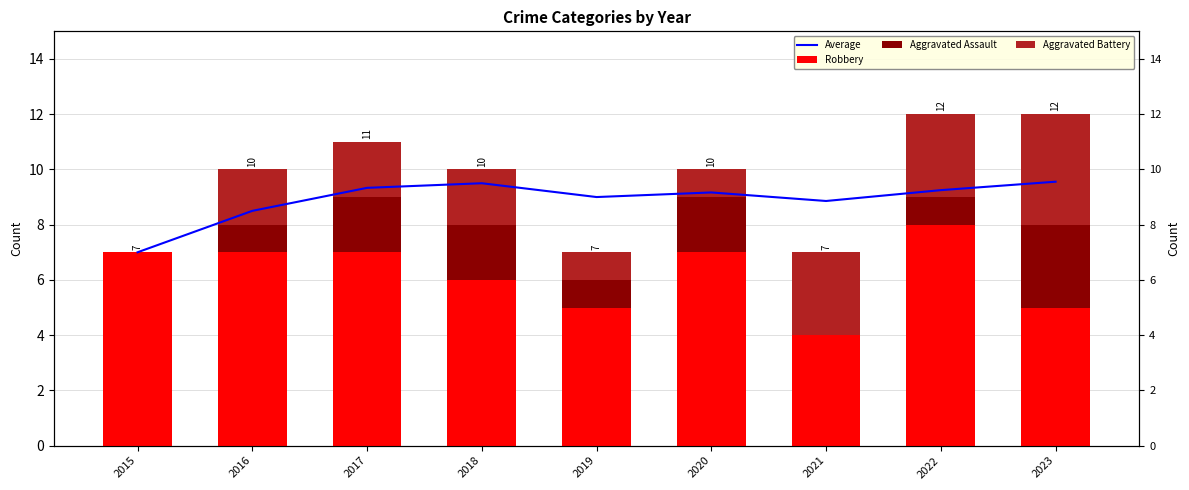

What is the difference between the Aggravated Assault values at 2018 and 2022?

1.0